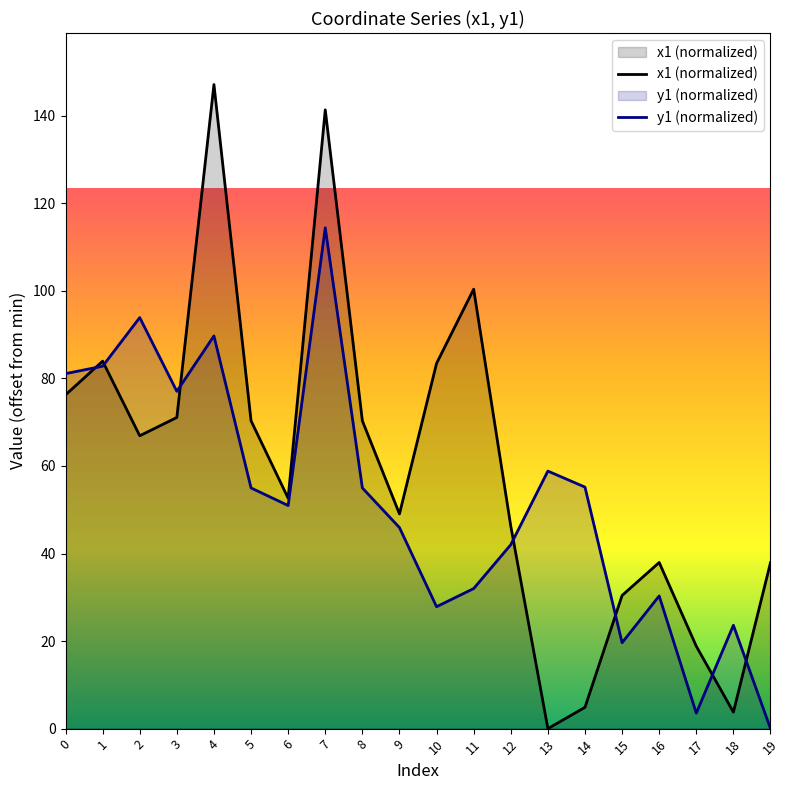

How many lines are shown in the chart?

2